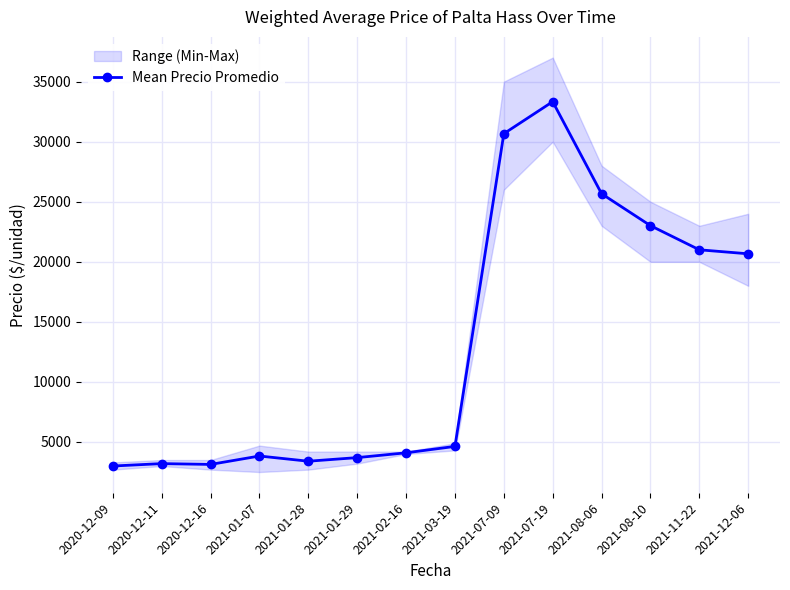

What is the label of the 2nd point from the right?

2021-11-22